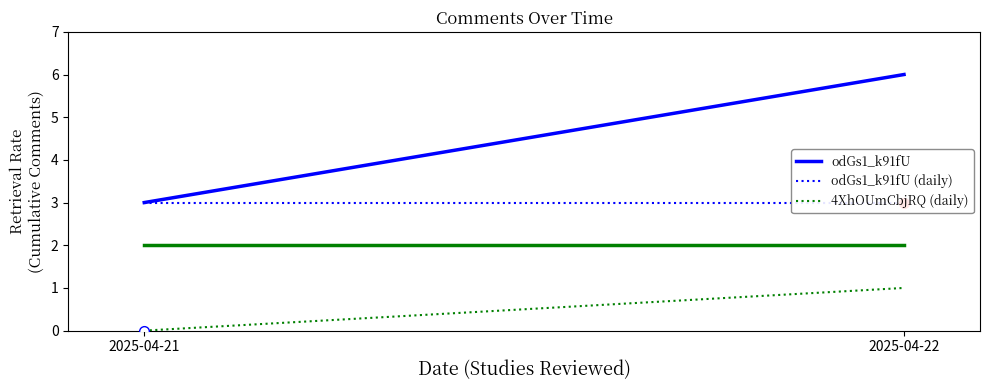

List the series in order of their overall mean, lowest first.

4XhOUmCbjRQ (daily), odGs1_k91fU (daily), odGs1_k91fU